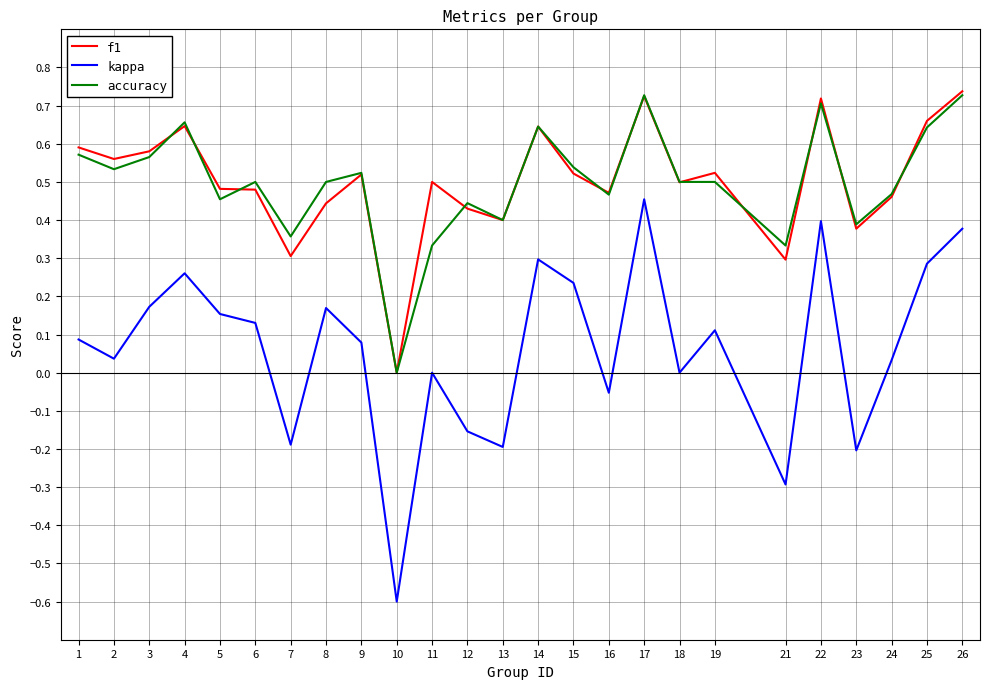

What is the lowest value of the kappa series?

-0.6